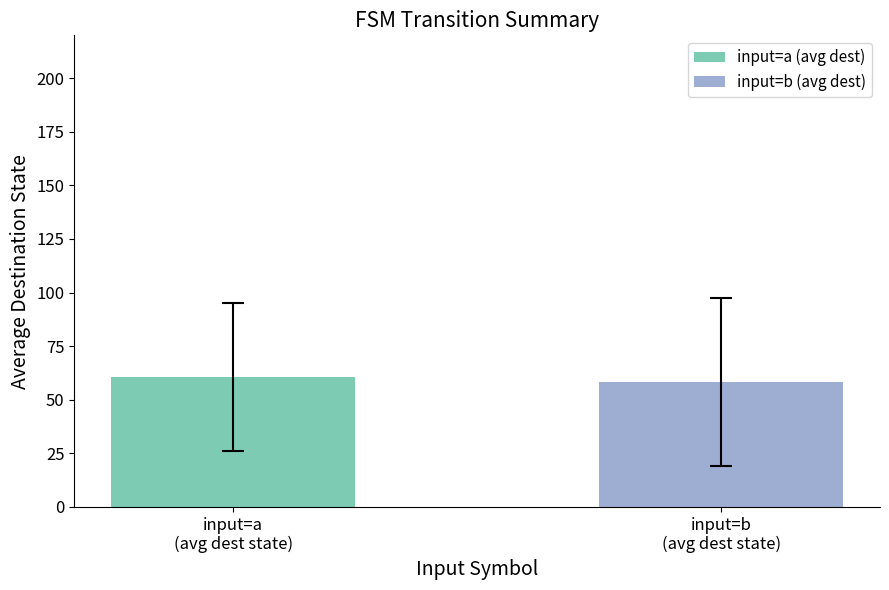

What is the maximum value for input=b (avg dest)?

58.2